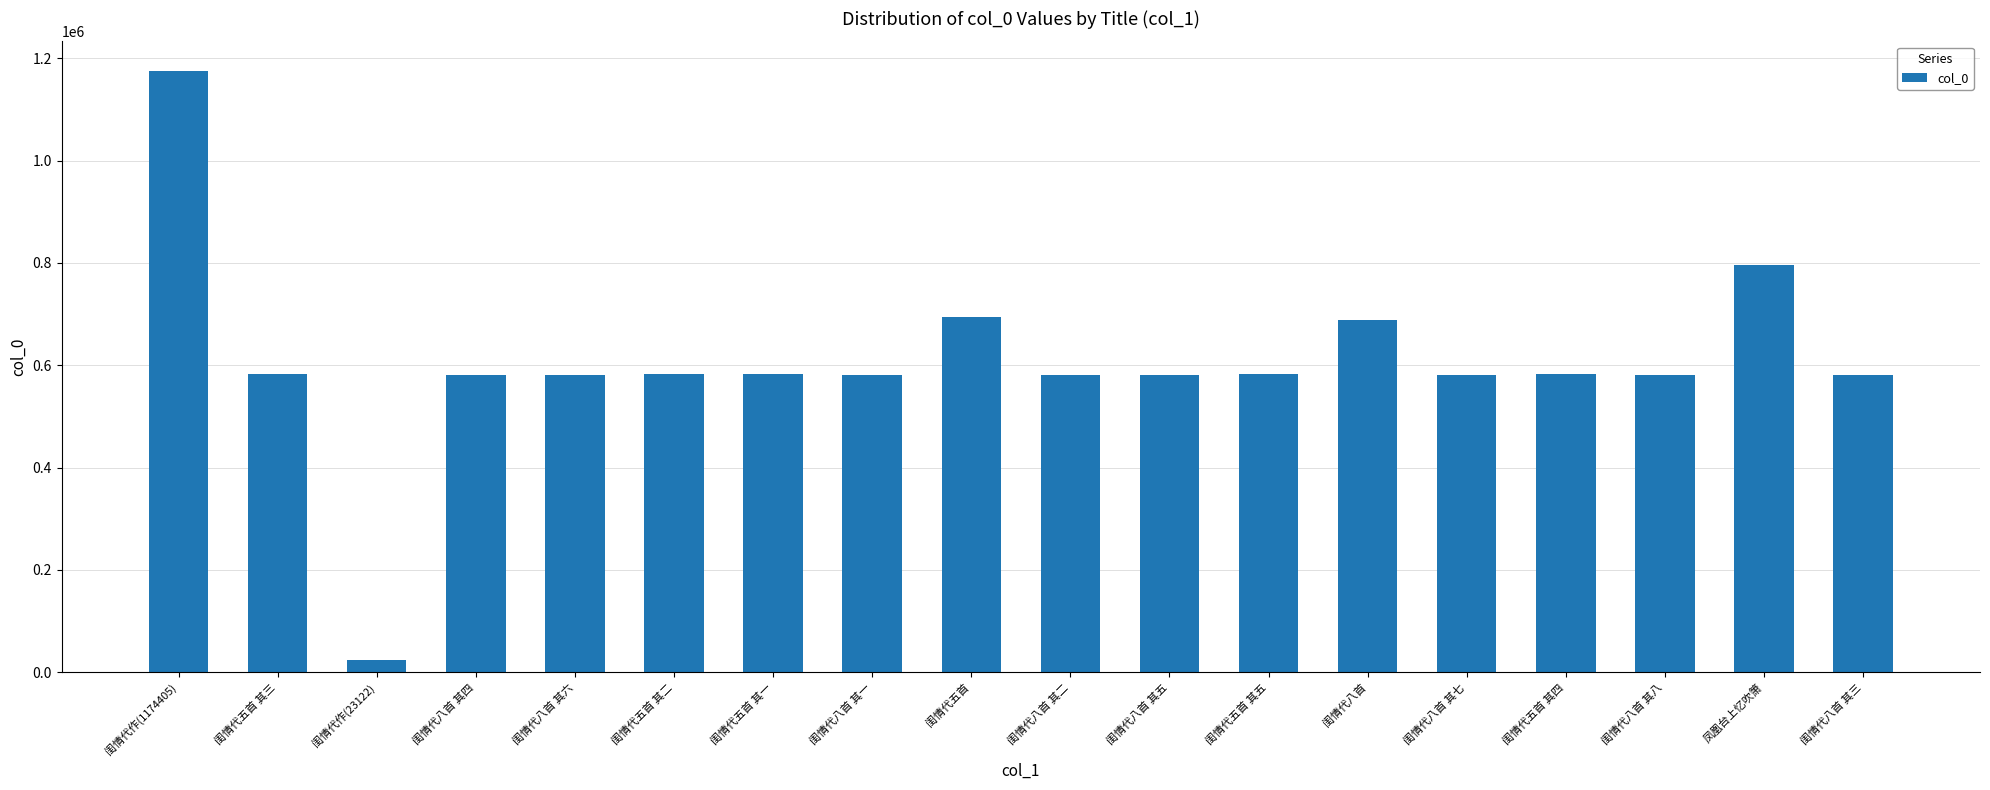

Which category has the highest value across all series?

闺情代作(1174405)